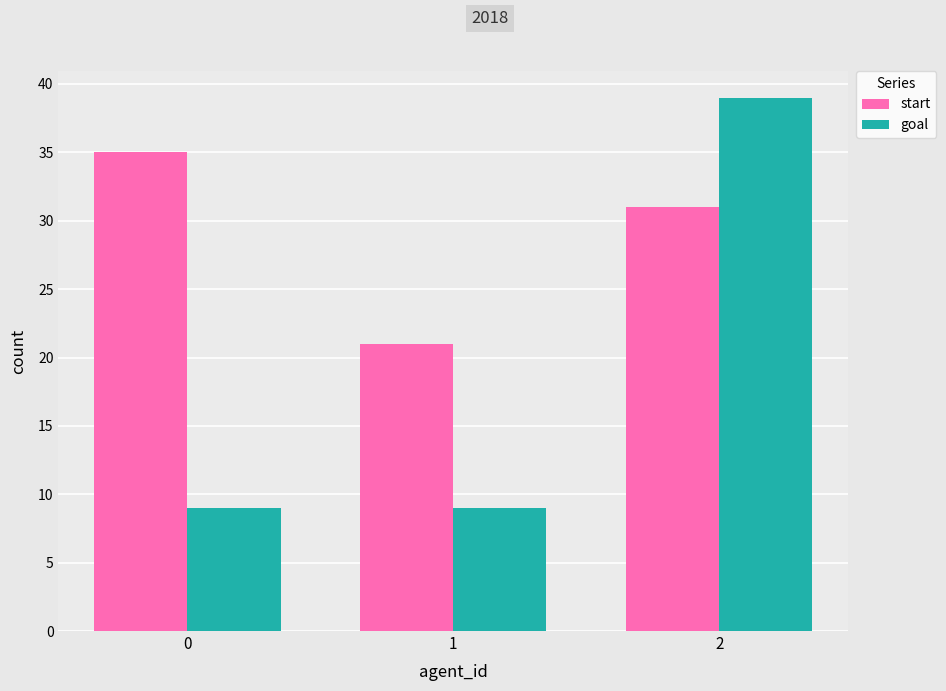

What is the maximum value shown in the chart?

39